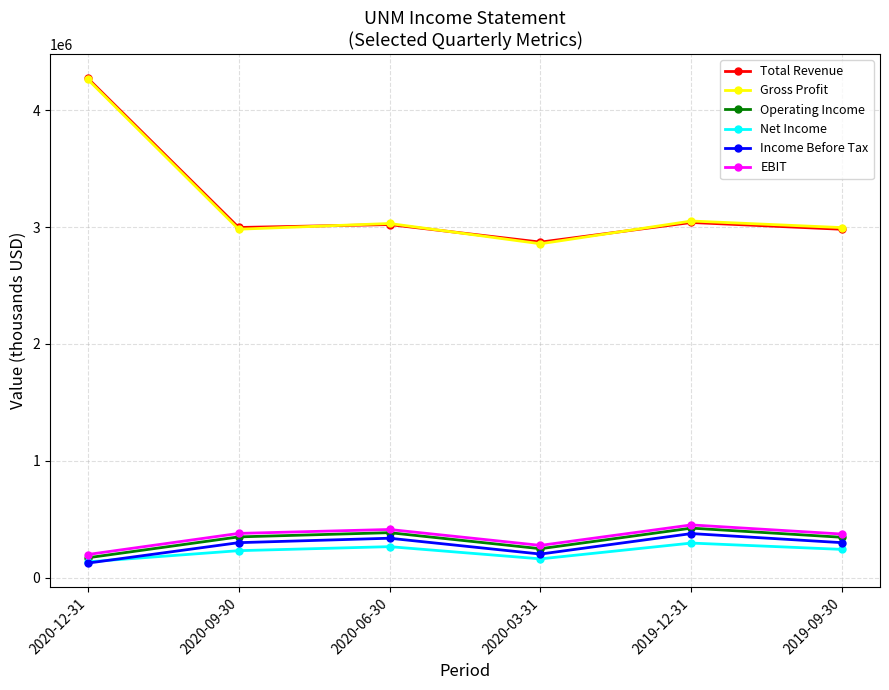

True or false: Income Before Tax and EBIT cross at least once.

False